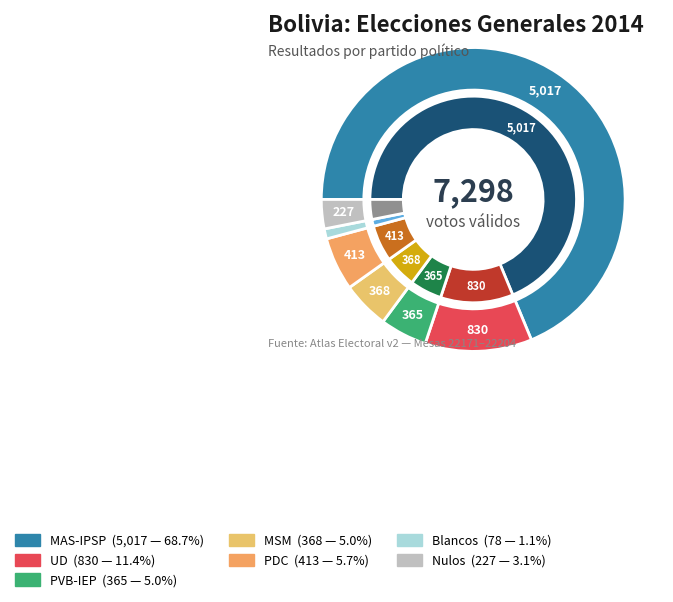

What is the ratio of the value at UD to the value at MSM?

2.3